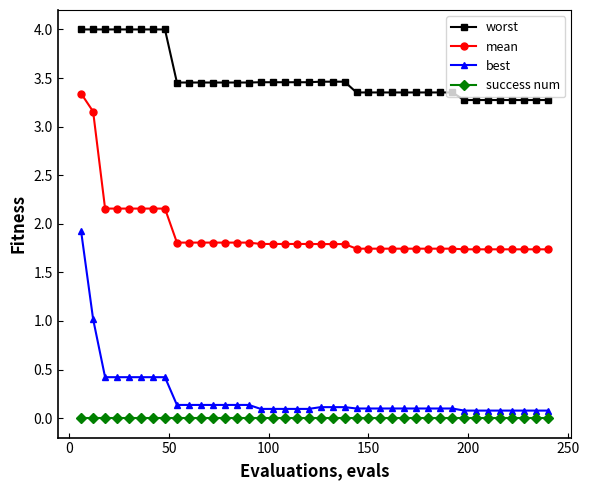

What is the lowest value of the worst series?

3.3